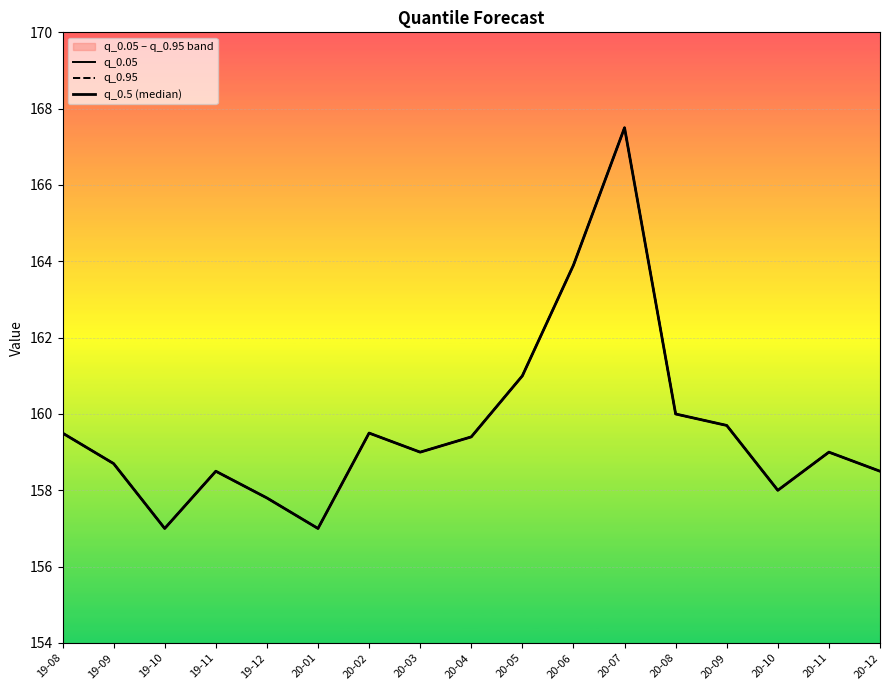

What is the total value across all series at 20-02?

478.5